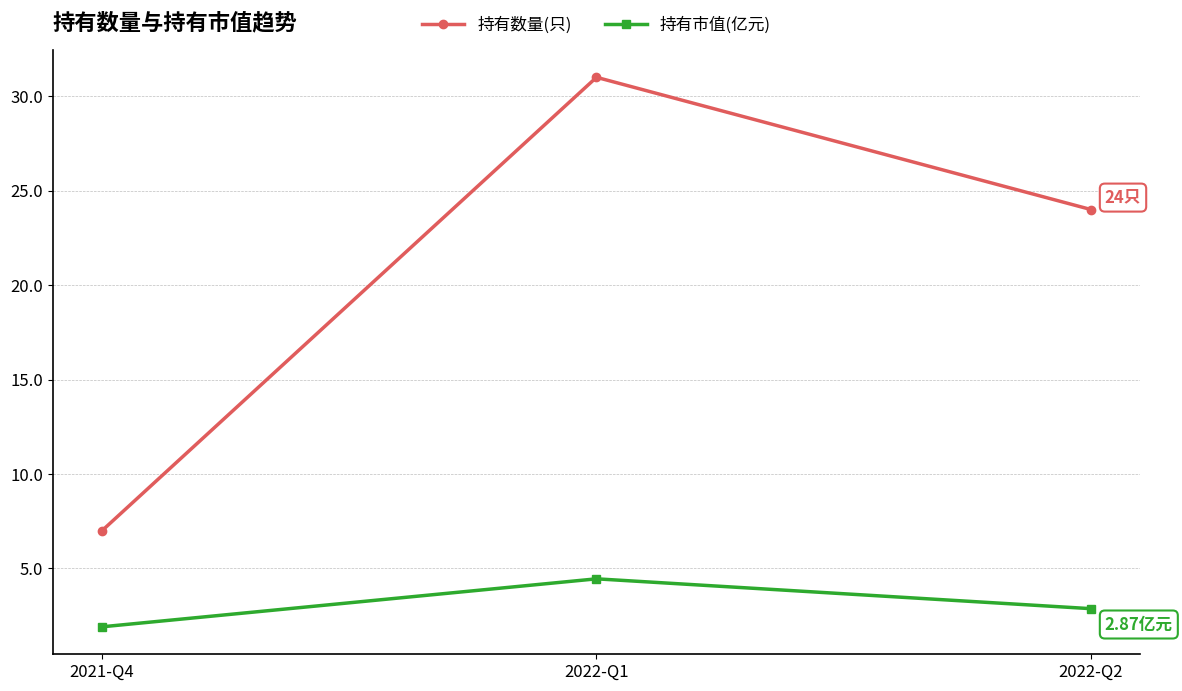

What is the value of the 持有数量(只) point at the 1st from the left?

7.0